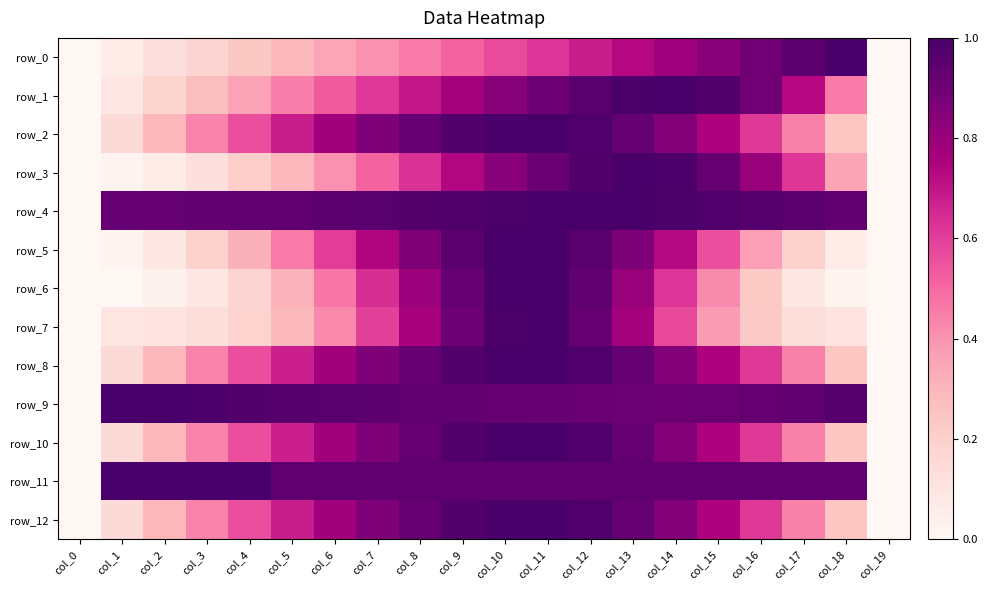

Which series has the largest range (max minus min)?

row_0